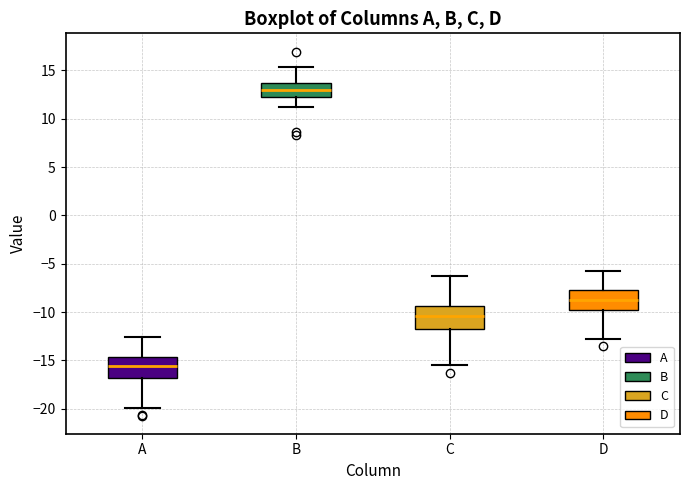

Where does the median line of the box for B sit on the y-axis? The values are not printed on the chart, so give them approximately, as read against the axis.

13.0